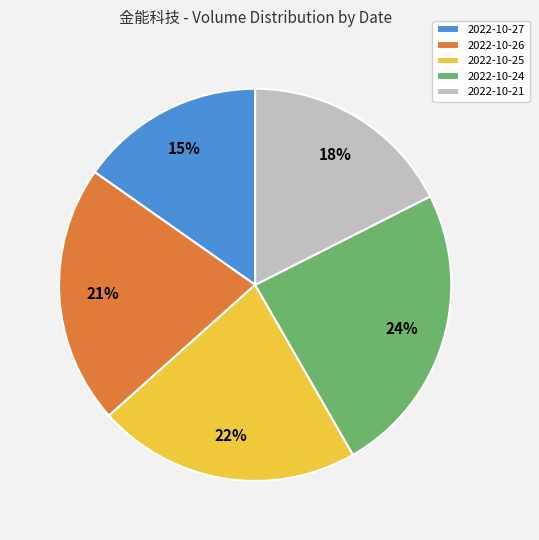

Which has a higher value, 2022-10-27 or 2022-10-24?

2022-10-24